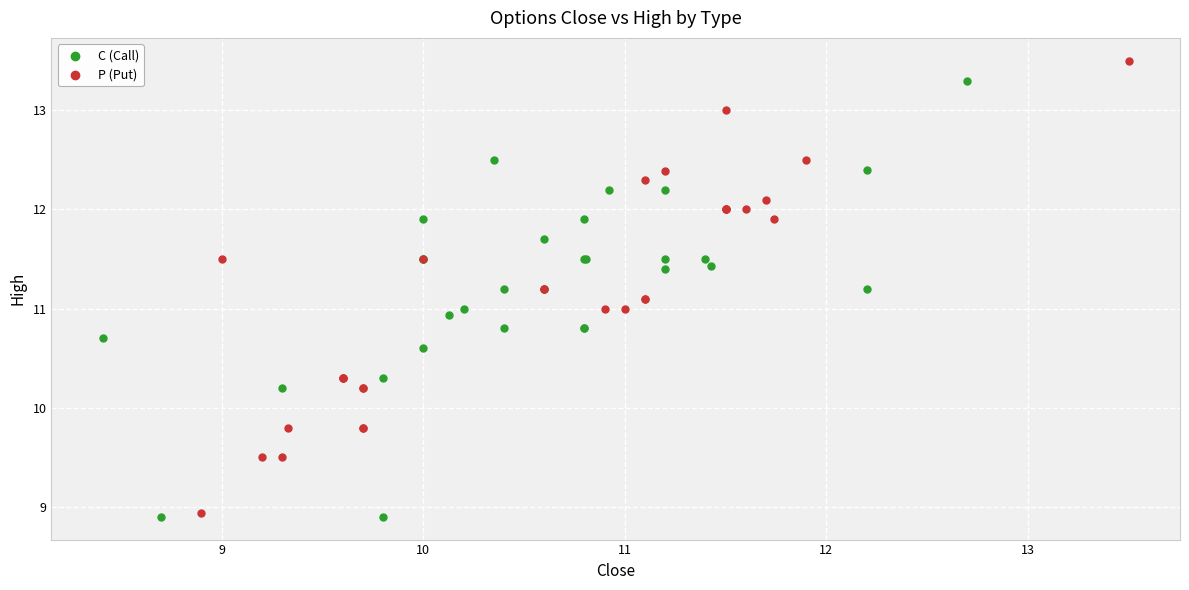

What are all the series names shown in the legend?

C (Call), P (Put)